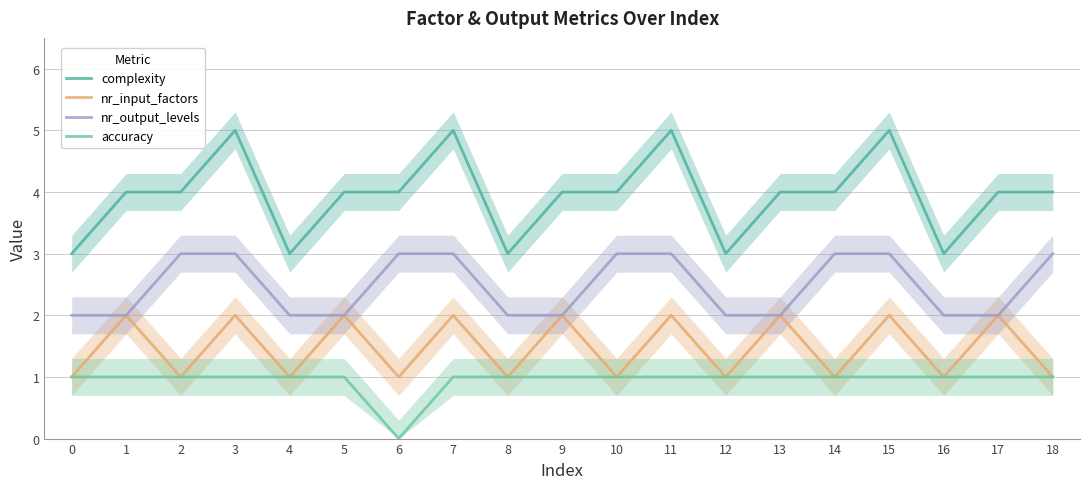

What is the value of the complexity point at the 19th from the left?

4